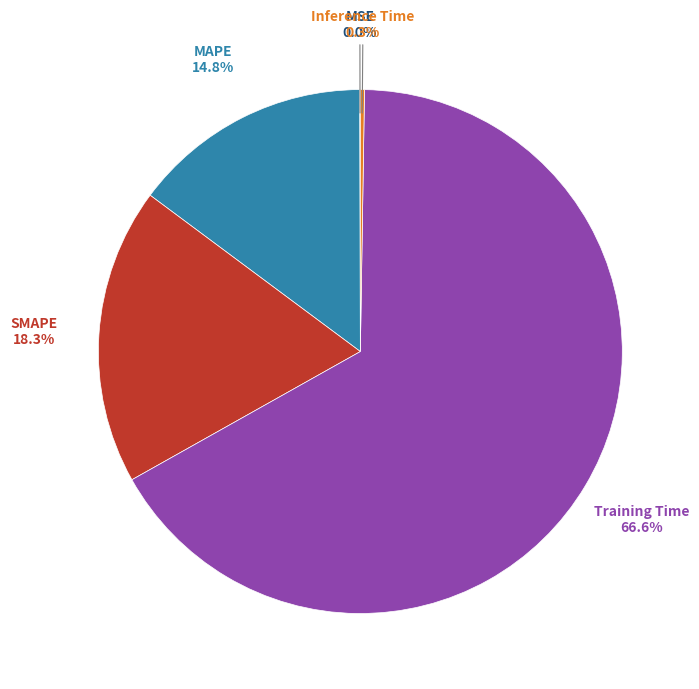

Does any single category account for the majority?

Yes